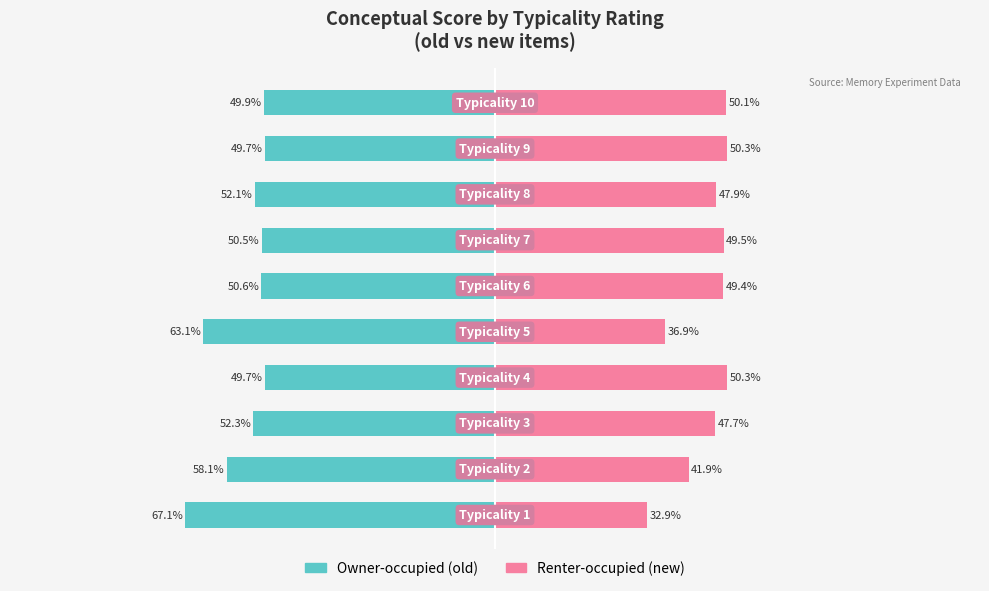

Which series has the widest spread of values?

new